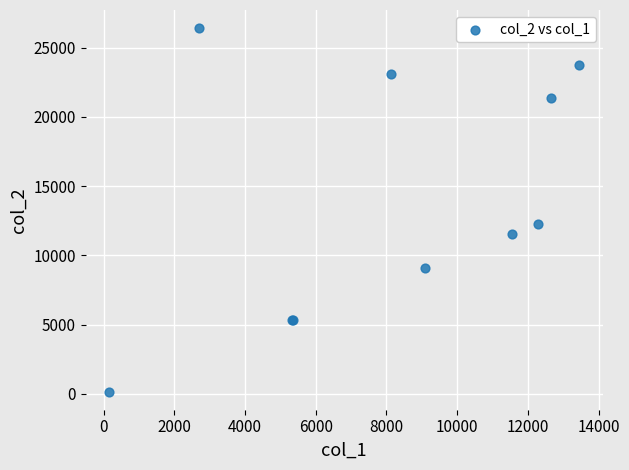

What Y value in the scatter plot is closest to 13283?

12280